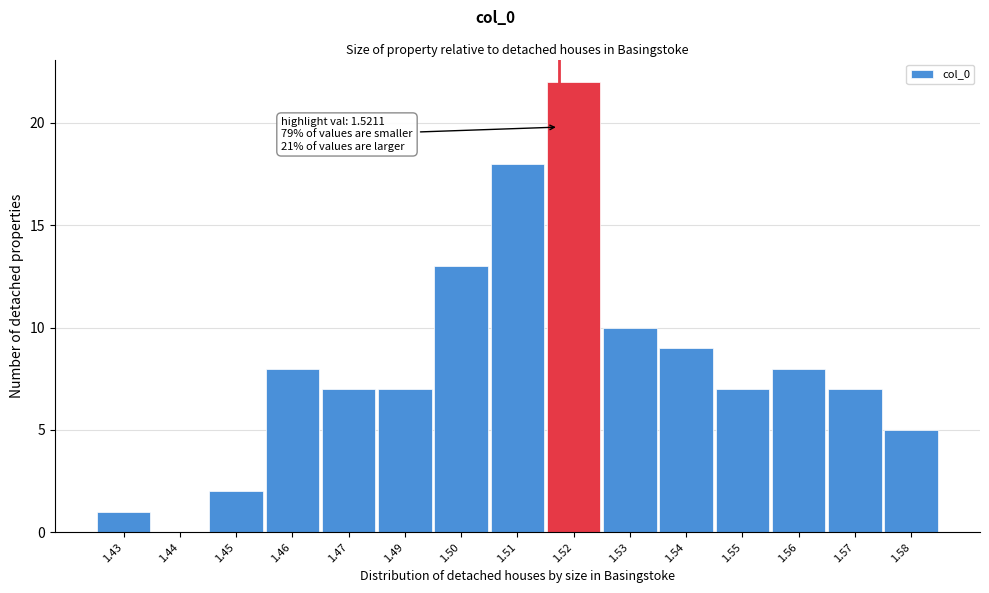

Reading right to left, what are all the values shown in this chart?

1.58=5	1.57=7	1.56=8	1.55=7	1.54=9	1.53=10	1.52=22	1.51=18	1.50=13	1.49=7	1.47=7	1.46=8	1.45=2	1.44=0	1.43=1